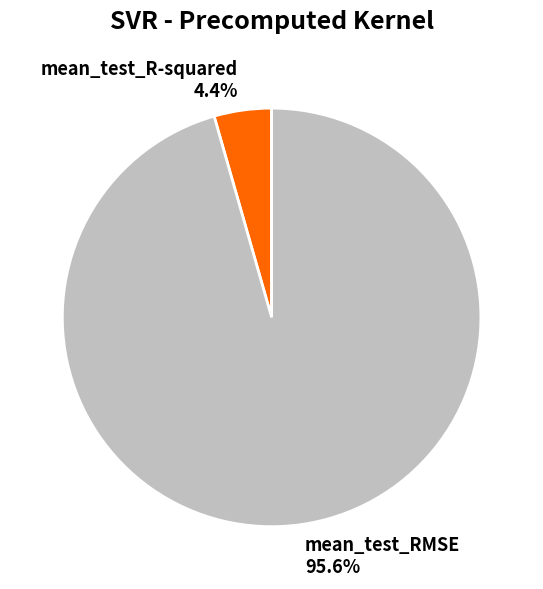

To the nearest percent, what is the average slice percentage?

50%